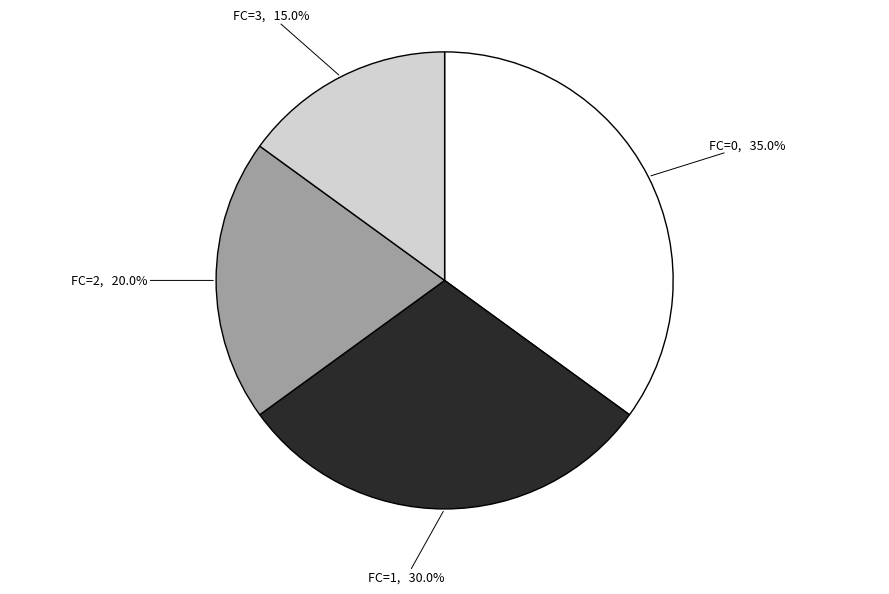

To the nearest percent, what is the difference between the FC=1 and FC=0 slice percentages?

5%